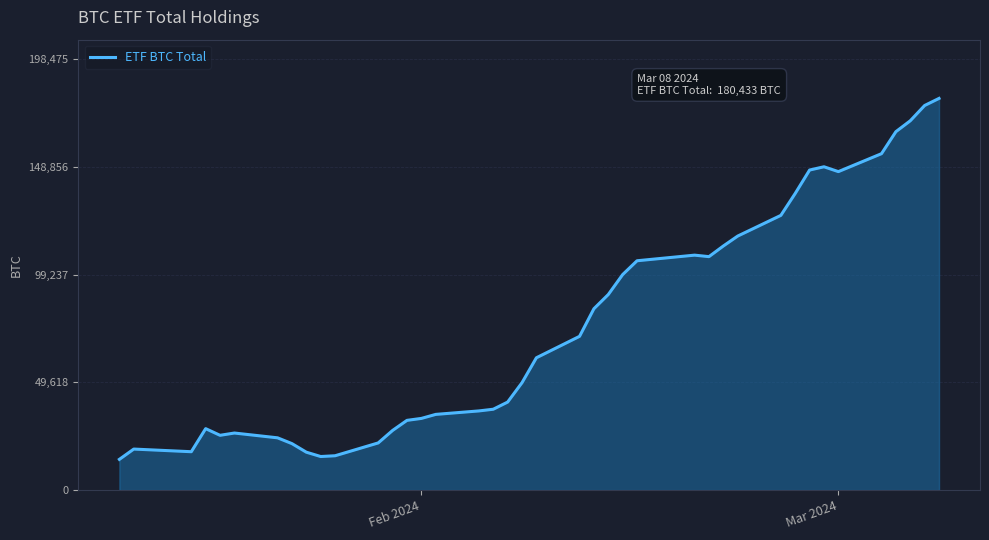

What is the sum of all values?

3046702.7